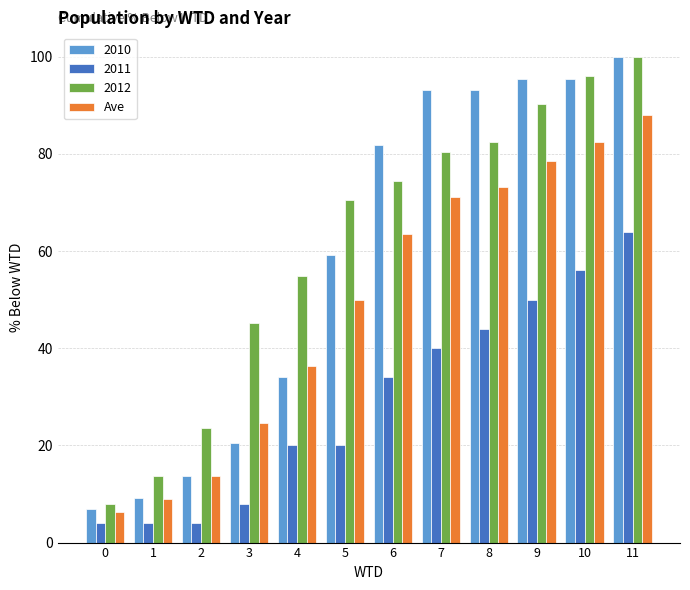

How many data points does each series have?

12